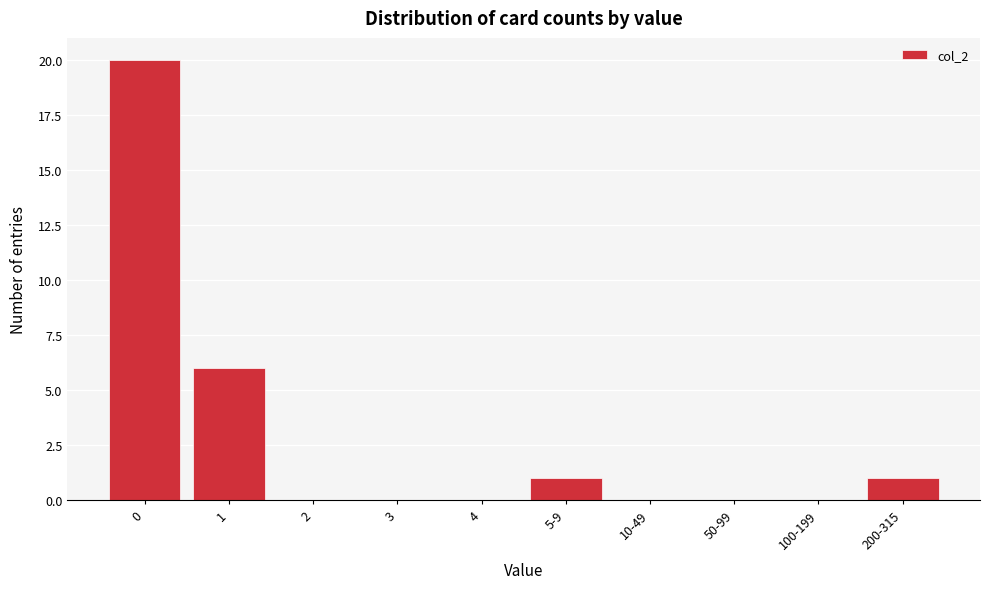

Reading left to right, list all the values displayed in this chart.

0=20	1=6	2=0	3=0	4=0	5-9=1	10-49=0	50-99=0	100-199=0	200-315=1